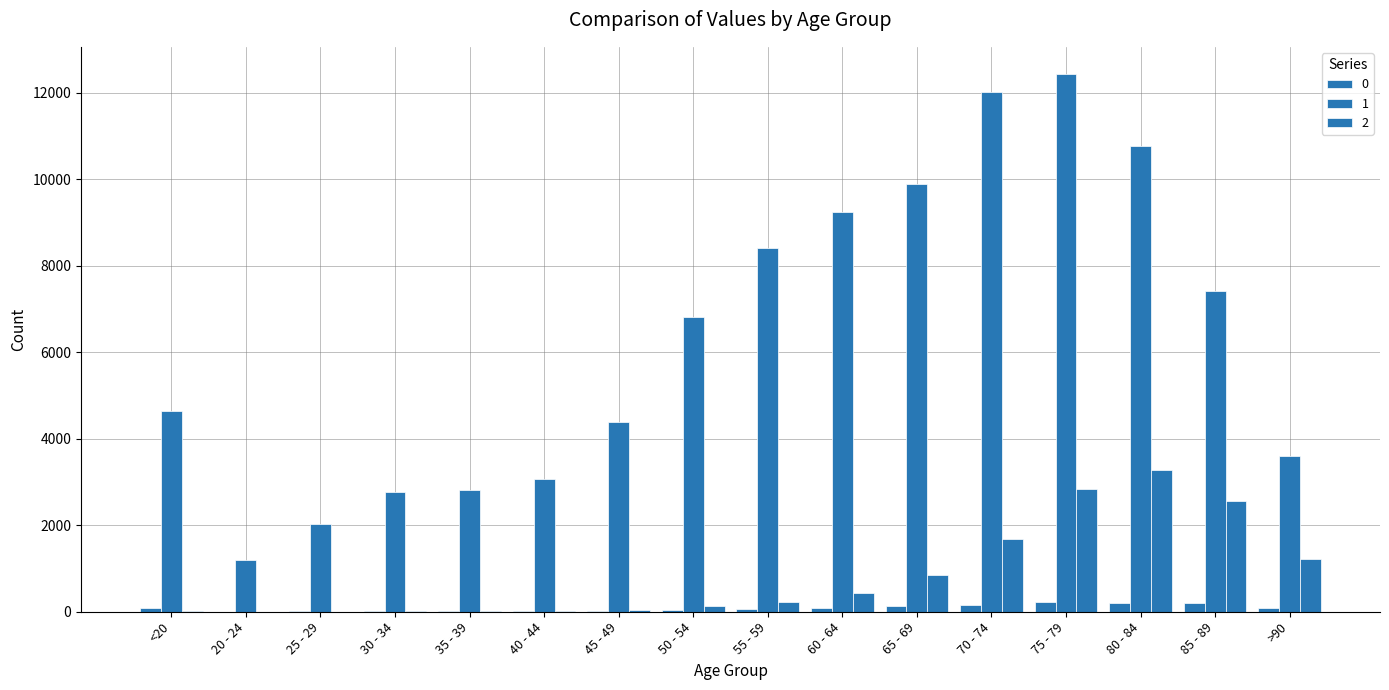

Count the number of categories in the chart.

16